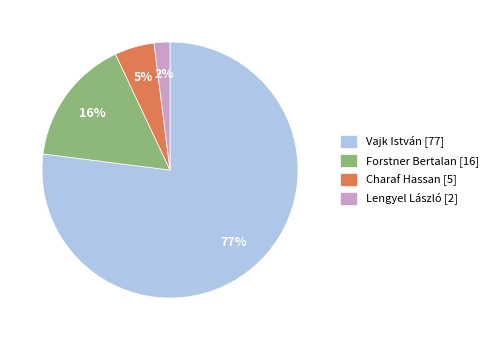

To the nearest percent, what is the average slice percentage?

25%